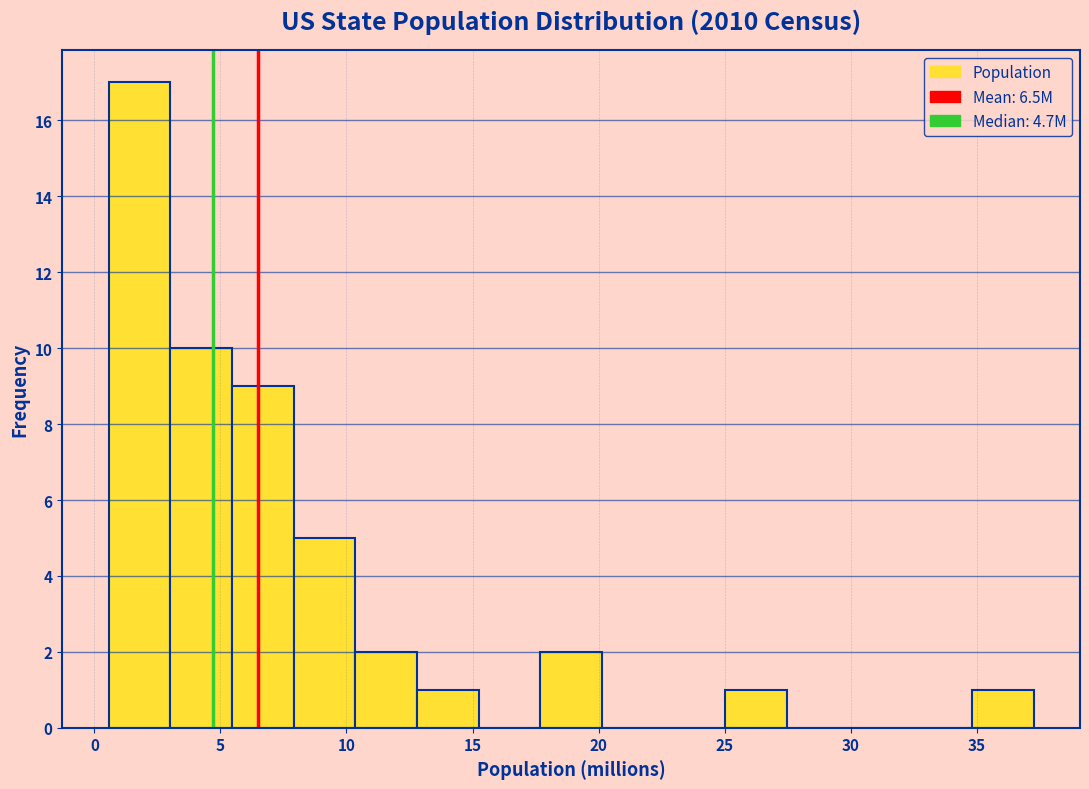

Reading left to right, transcribe this chart: for each bar, give the range it covers on the x-axis and its height. Neither the bar edges nor the heights are printed on the chart, so give them approximately, as read against the axes.

0.5 to 3.0: 17
3.0 to 5.5: 10
5.5 to 8.0: 9
8.0 to 10.5: 5
10.5 to 13.0: 2
13.0 to 15.0: 1
15.0 to 17.5: 0
17.5 to 20.0: 2
20.0 to 22.5: 0
22.5 to 25.0: 0
25.0 to 27.5: 1
27.5 to 30.0: 0
30.0 to 32.5: 0
32.5 to 35.0: 0
35.0 to 37.5: 1